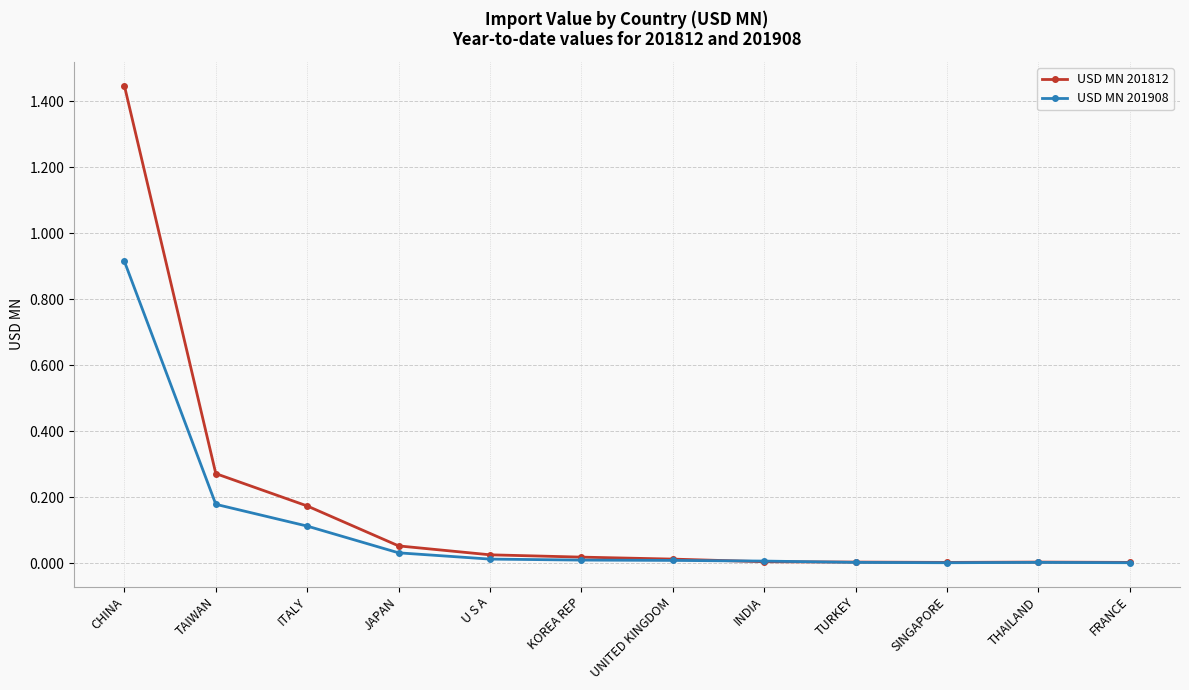

What is the sum of all USD MN 201908 values?

1.3